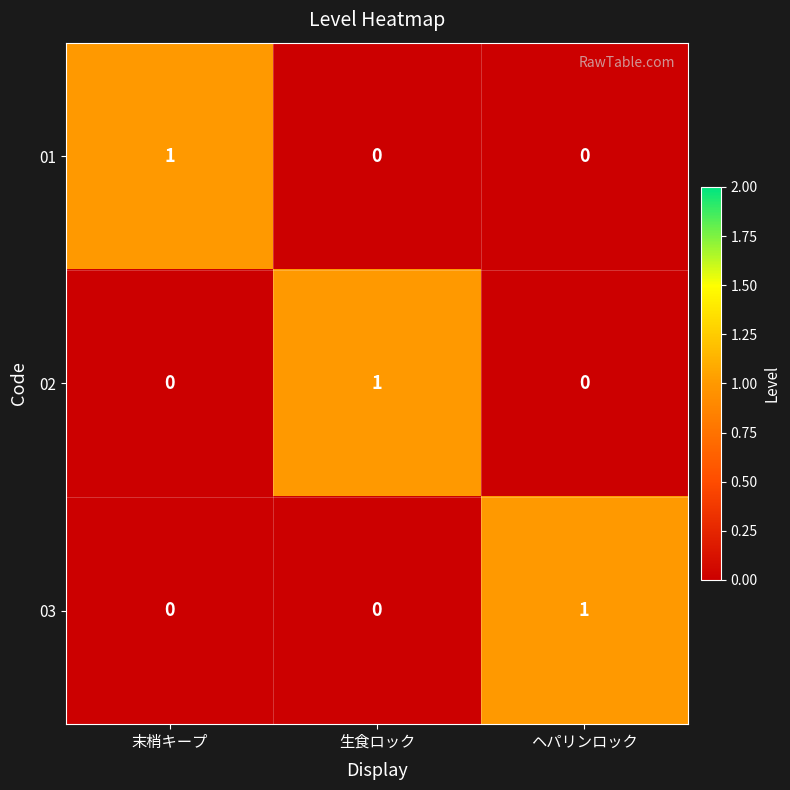

At how many categories does at least one series exceed 0?

3